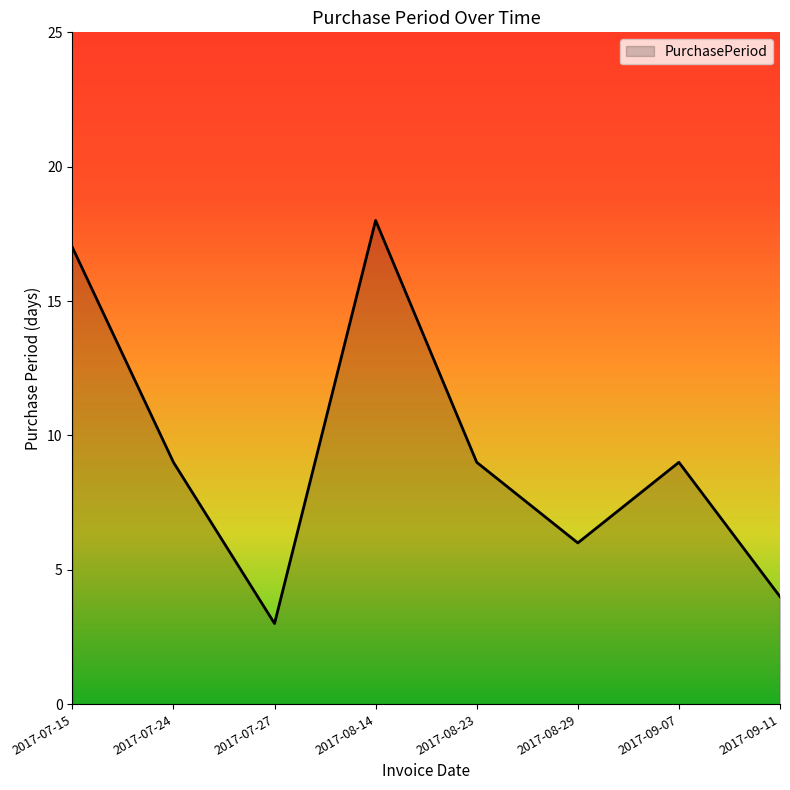

True or false: the data shows 6 at 2017-09-11.

False